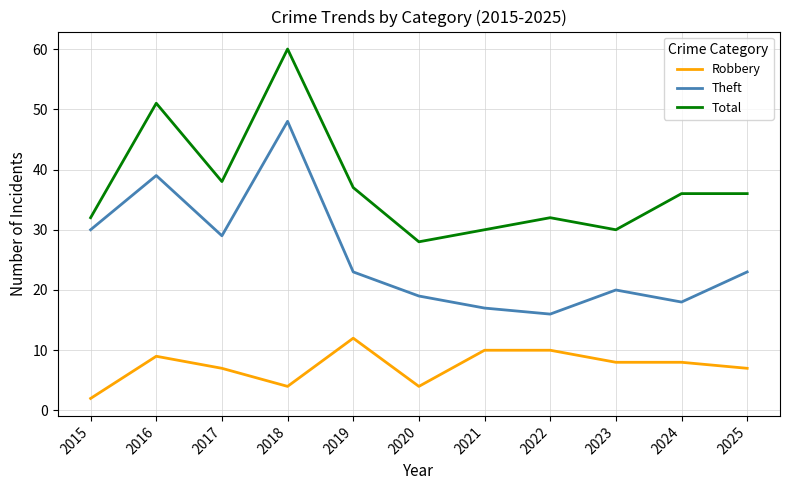

True or false: Theft has more than 2 interior local peaks.

True